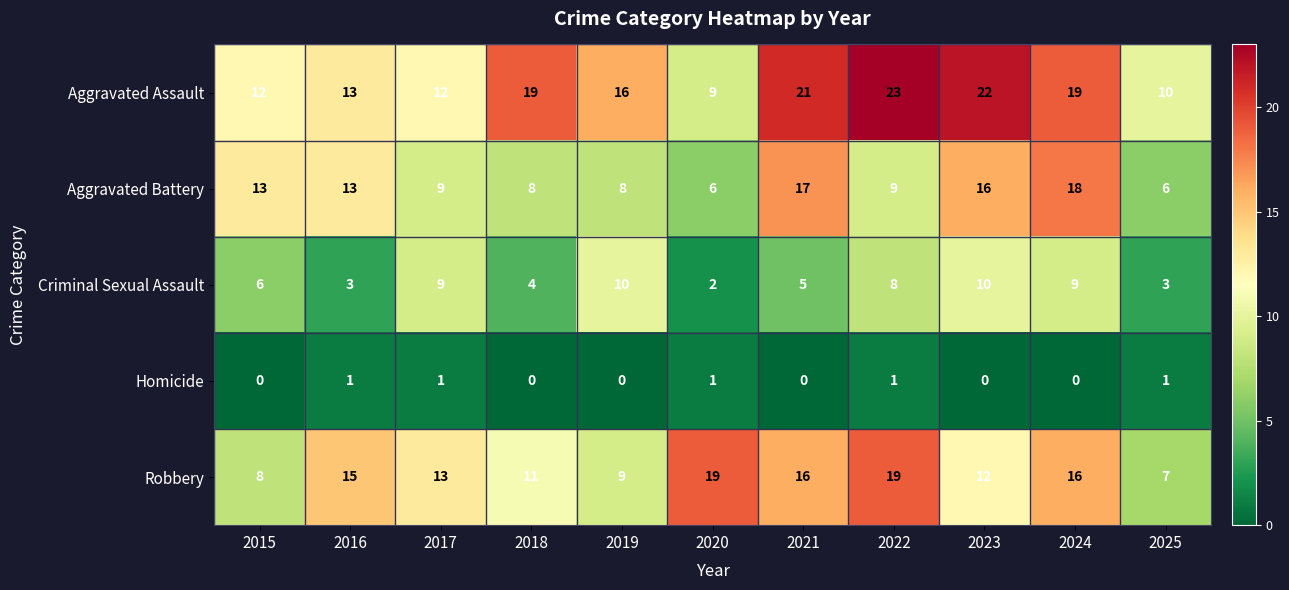

At which label does Aggravated Assault first exceed 16?

2018